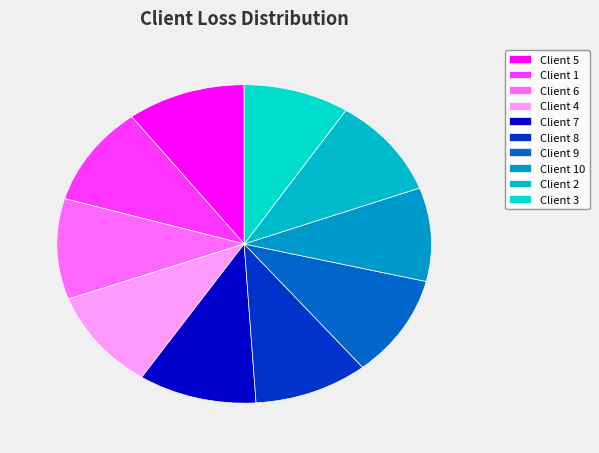

How many segments does this pie chart have?

10